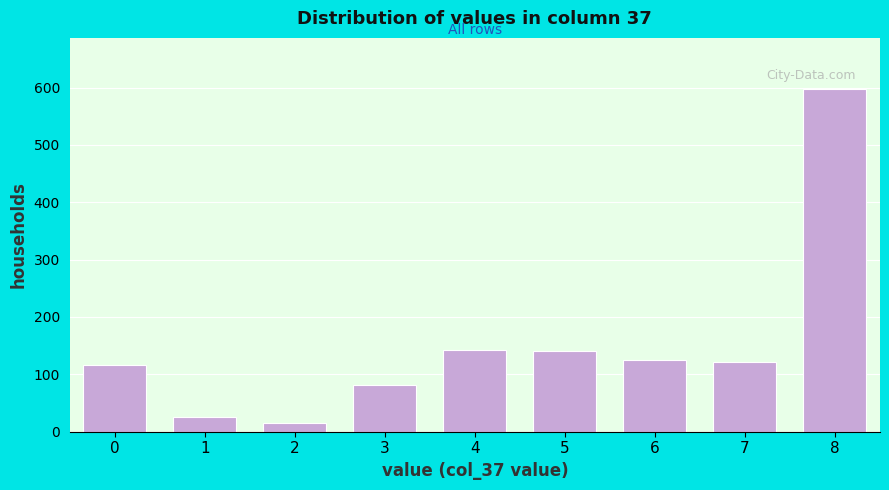

What is the average value?

152